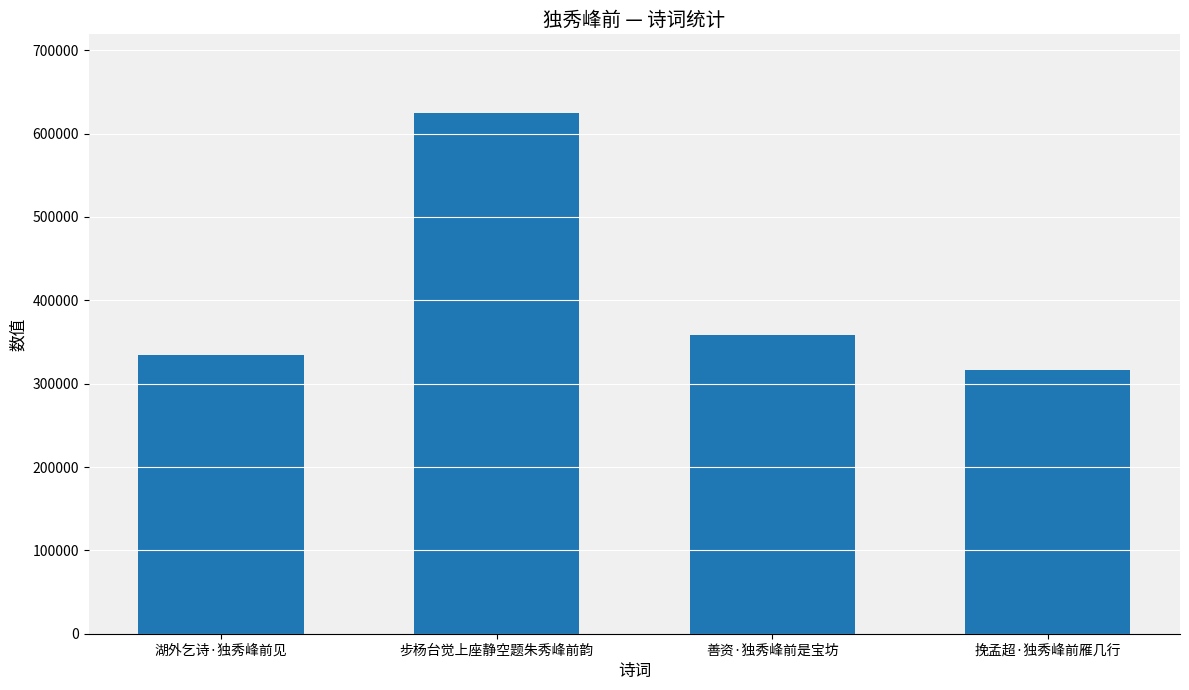

Which category has the highest value across all series?

步杨台觉上座静空题朱秀峰前韵